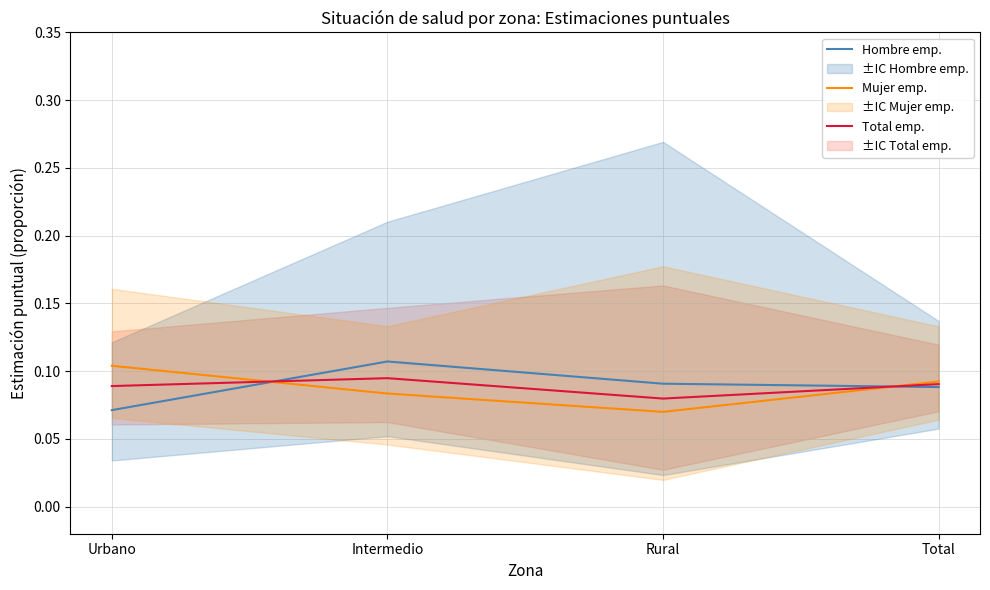

What is the label of the 4th point from the right?

Urbano